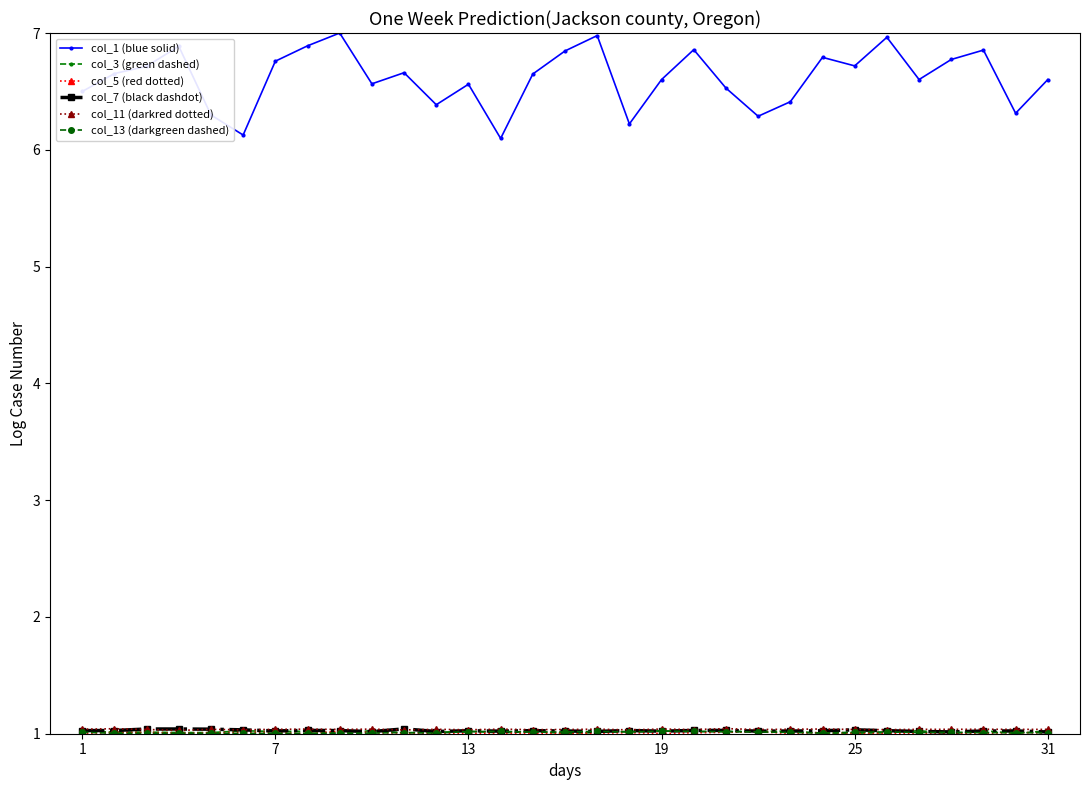

What is the smallest value displayed?

1.0